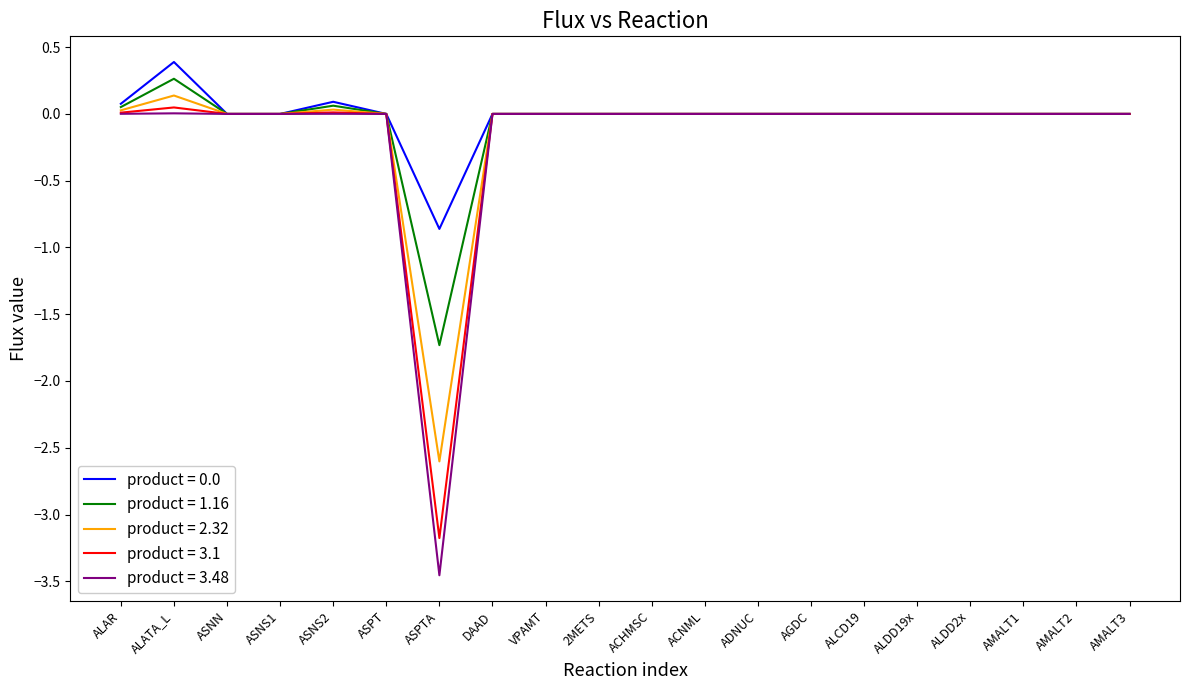

What position from the right is AMALT1?

3